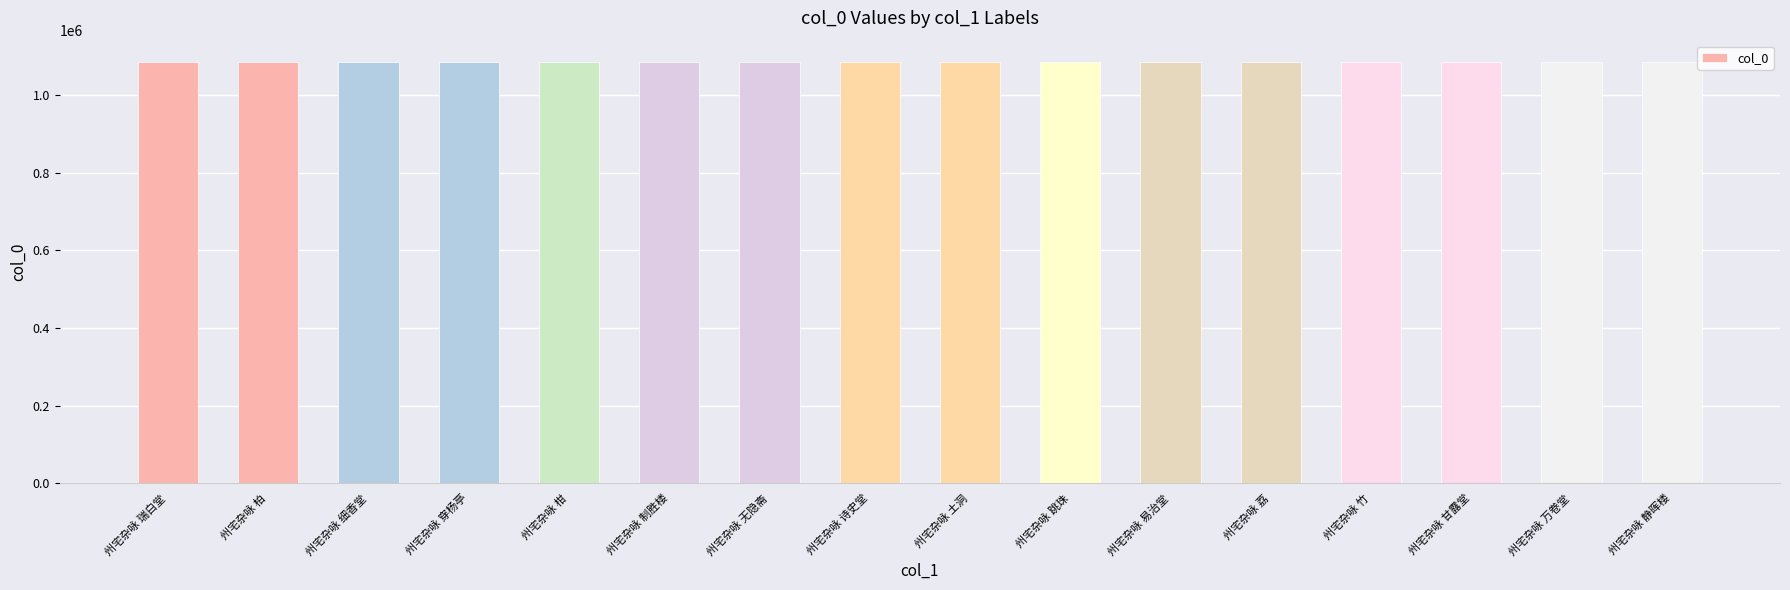

Count the number of categories in the chart.

16